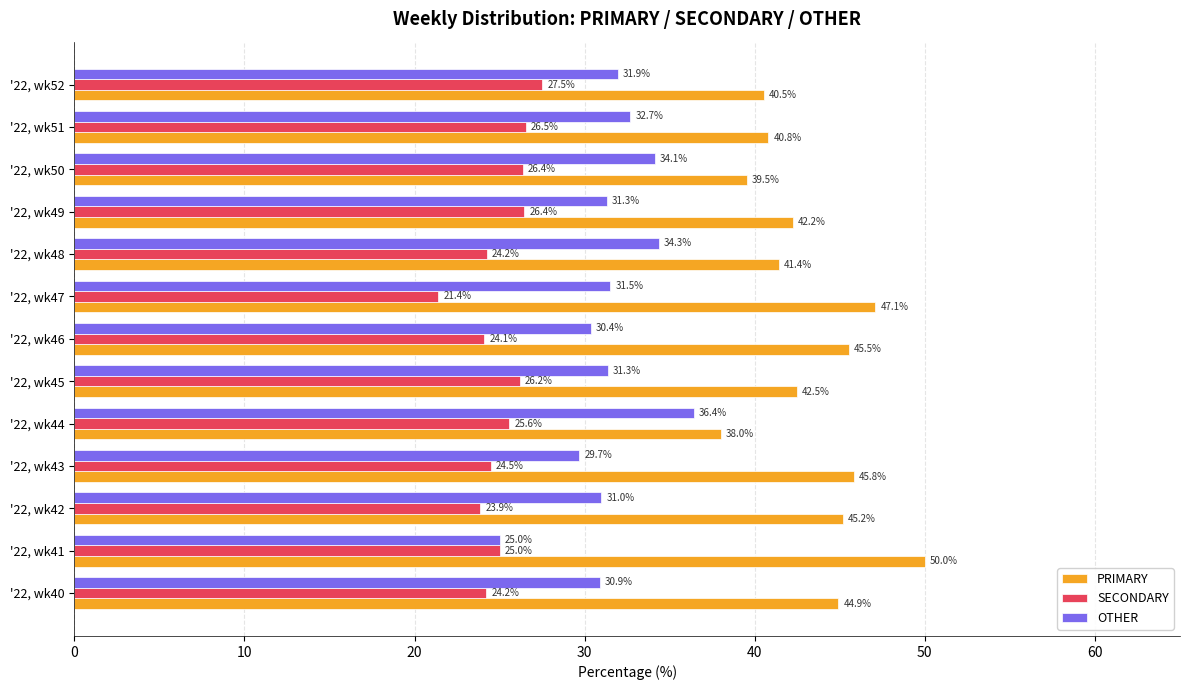

True or false: SECONDARY has a value of 15.4 at '22, wk43.

False